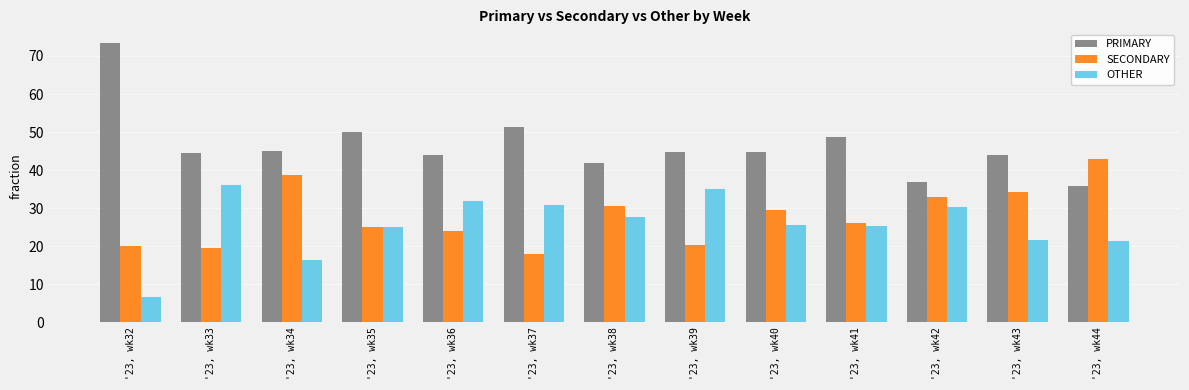

Which series has the widest spread of values?

PRIMARY